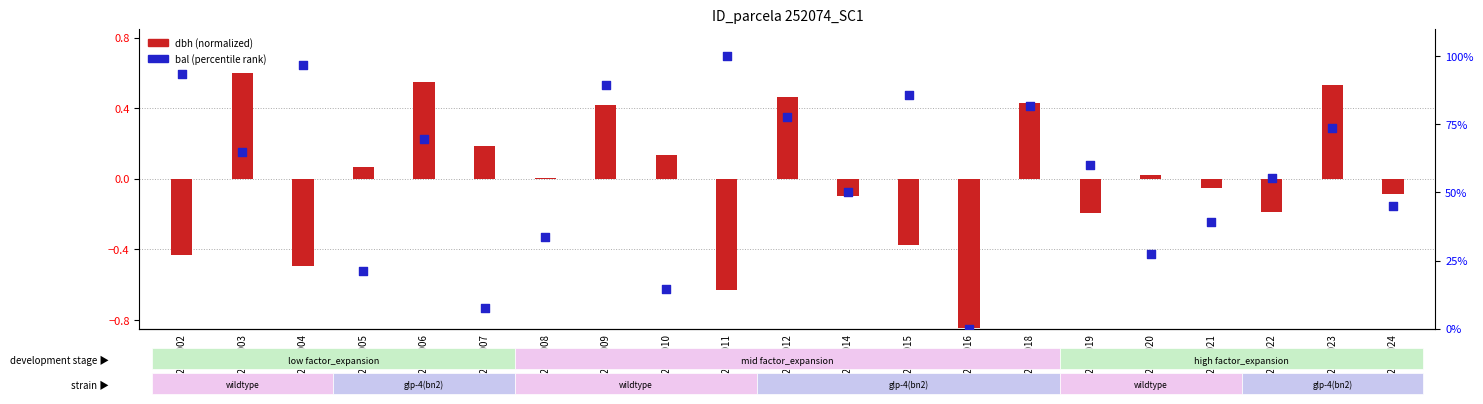

What is the change in value from 252074010 to 252074011?

+85.4